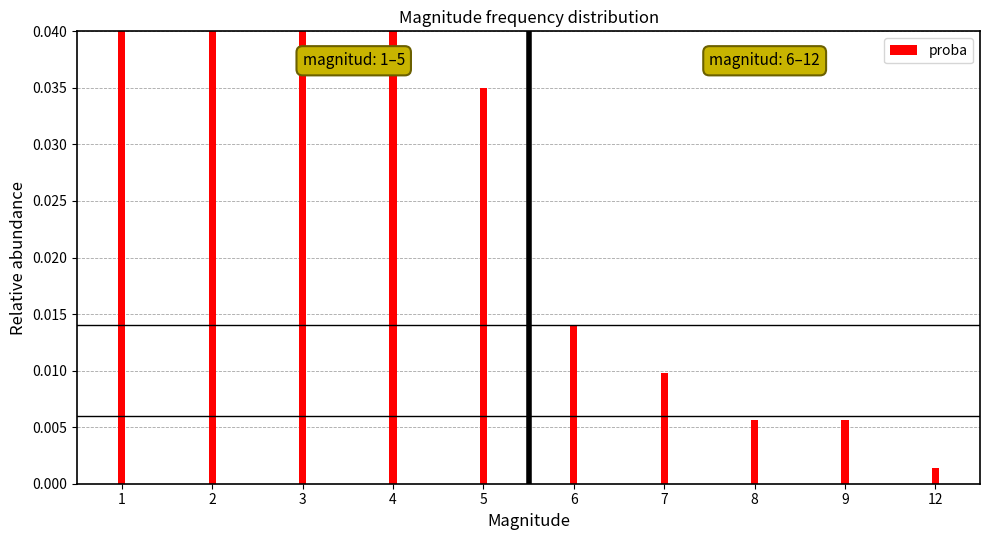

The value at 4 is 0.0. True or false?

False